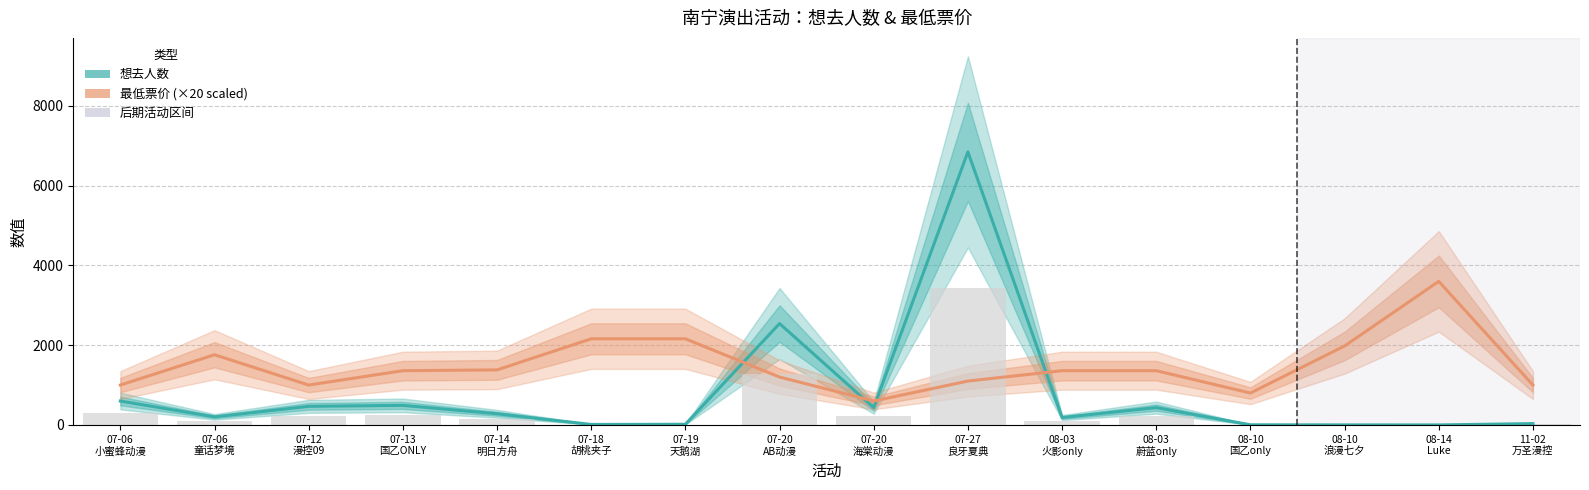

What is the difference between the 最低票价 (×20) values at 07-20
海棠动漫 and 07-18
胡桃夹子?

1560